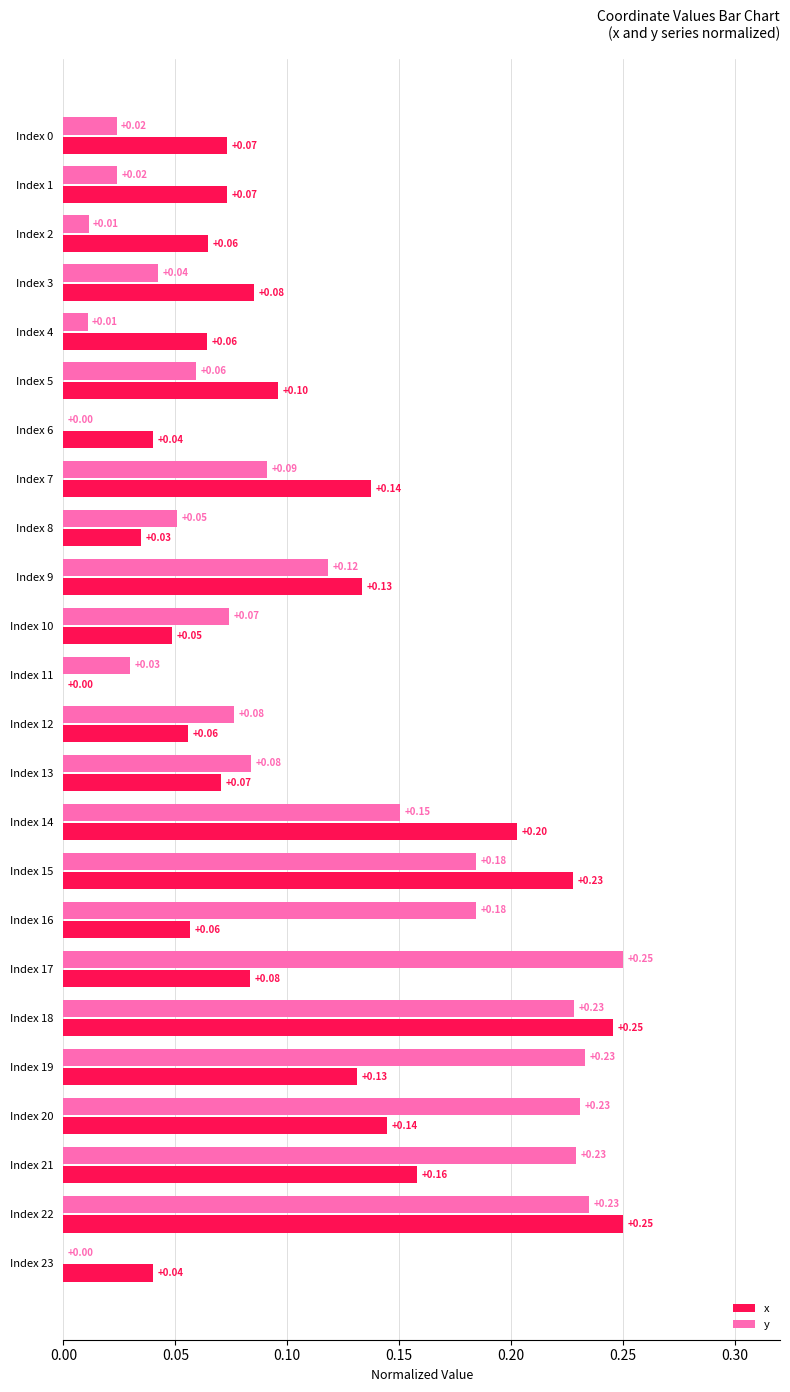

What is the sum of the x values at Index 14 and Index 13?

0.3